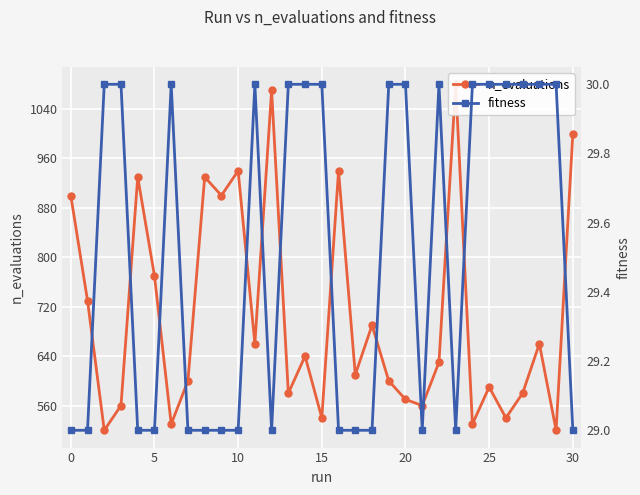

What is the label of the 23rd point from the left?

22